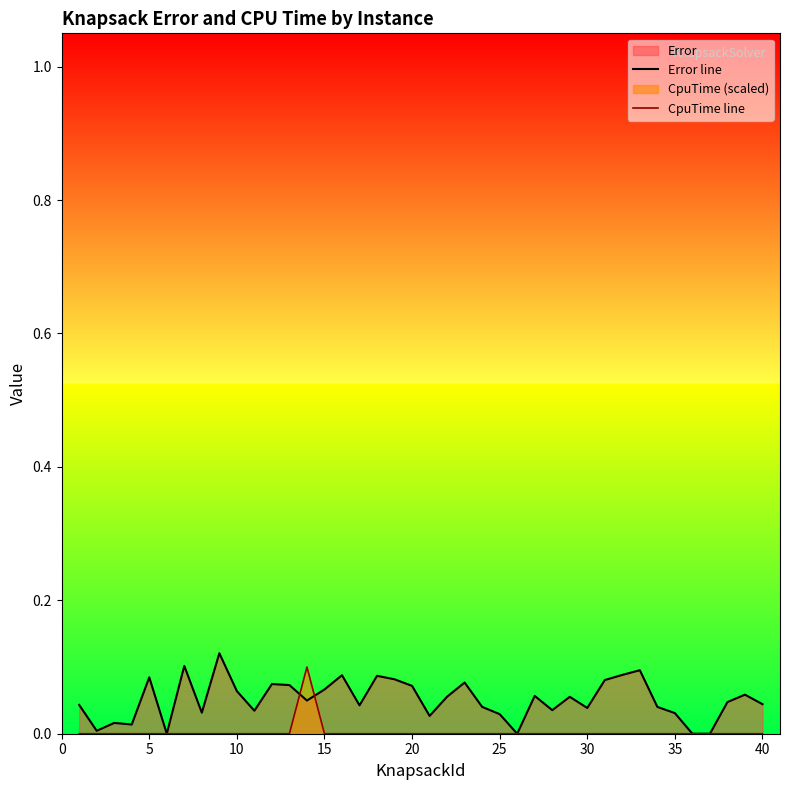

At 15, list the series in order from smallest to largest.

CpuTime line, Error line